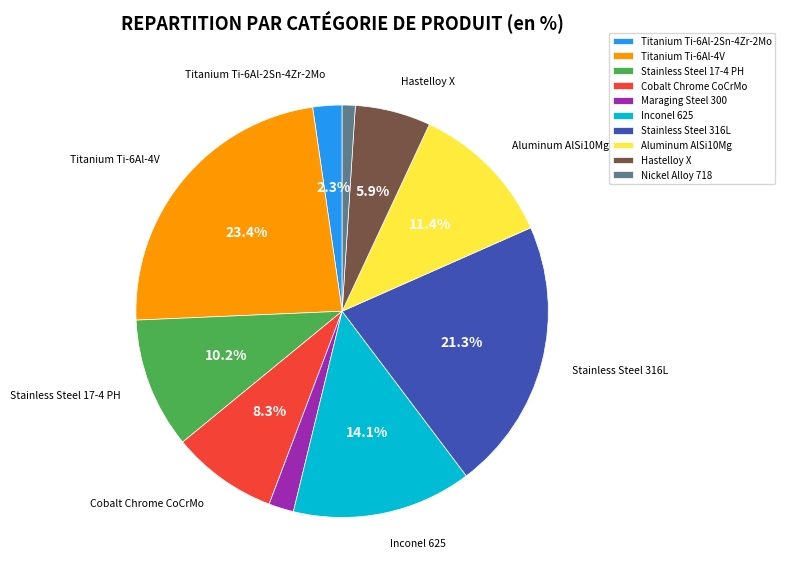

Do Hastelloy X and Stainless Steel 17-4 PH together represent more than half of the pie?

No